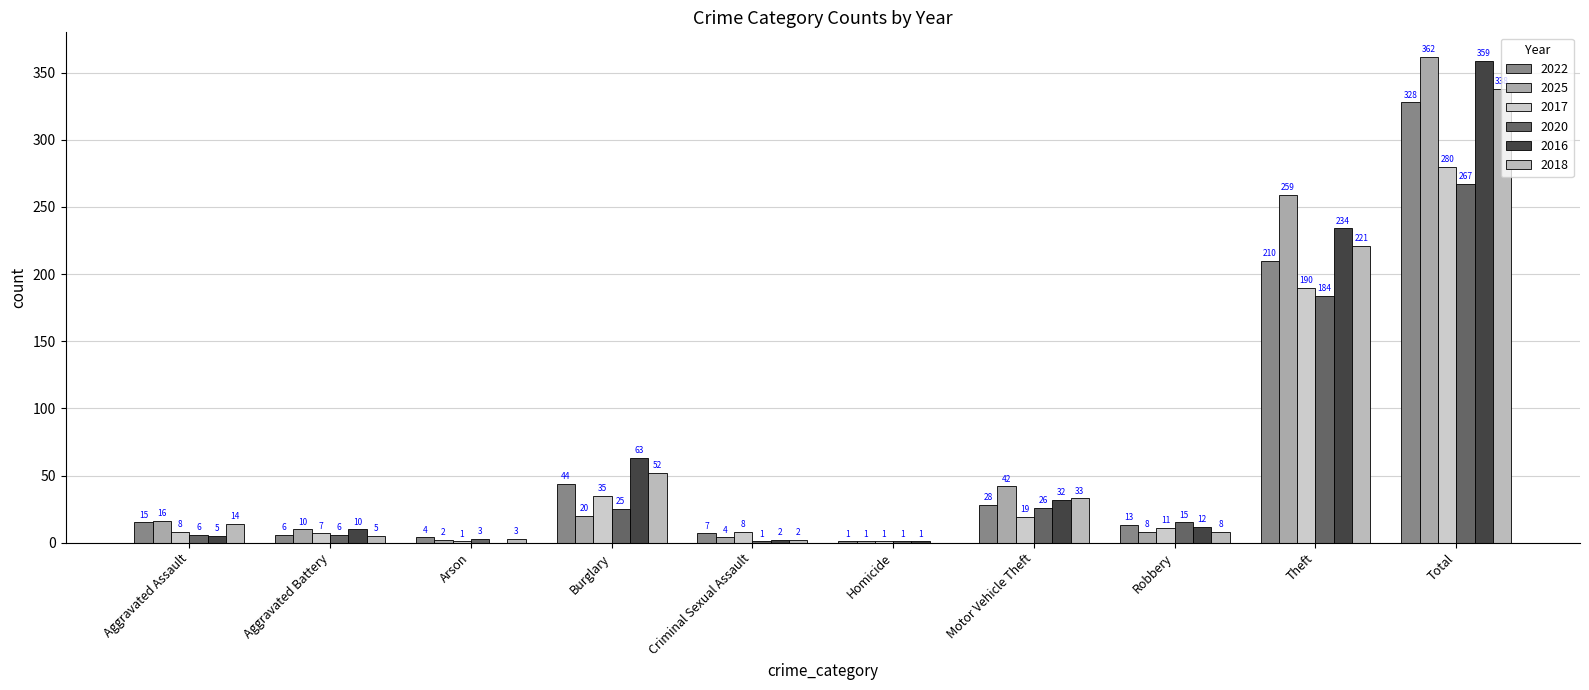

Between Aggravated Battery and Total, which series saw the biggest shift?

2025